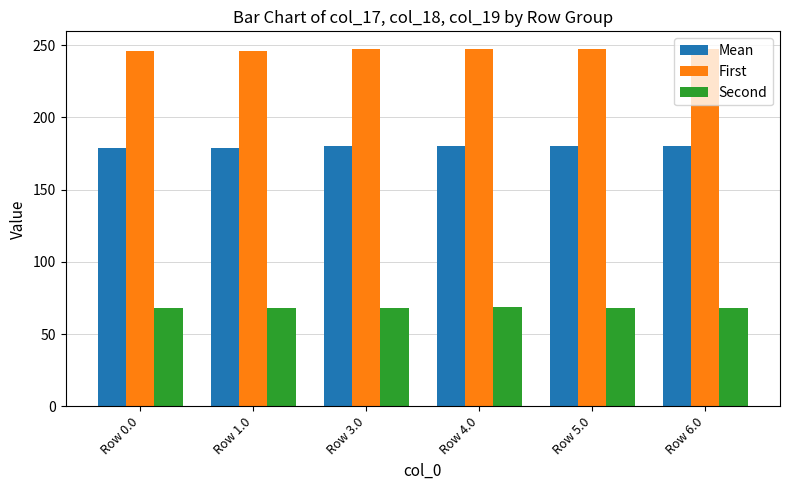

At how many categories does at least one series exceed 232?

6